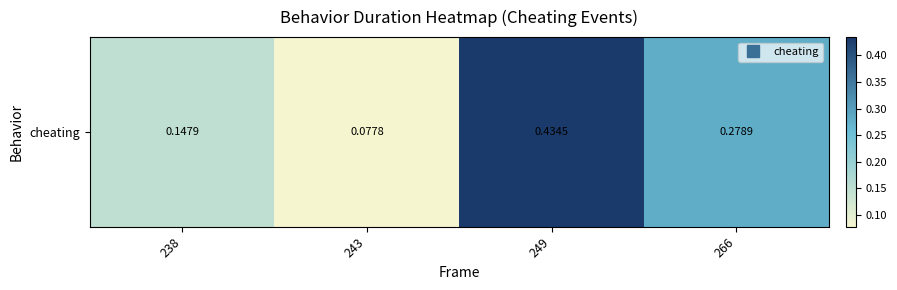

Reading left to right, extract all data points from this chart.

0.1	0.1	0.4	0.3